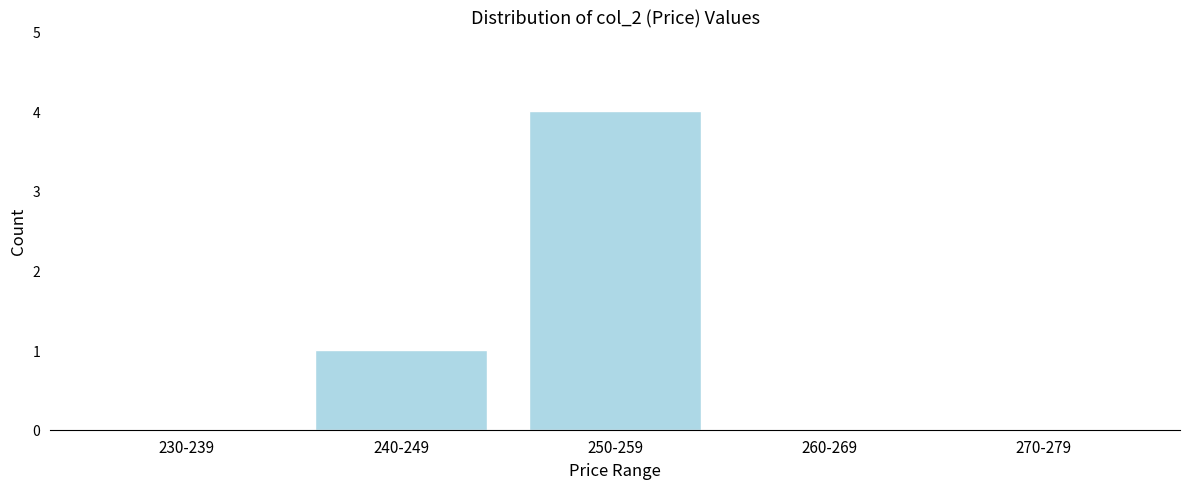

Reading right to left, what are all the values shown in this chart?

270-279=0	260-269=0	250-259=4	240-249=1	230-239=0